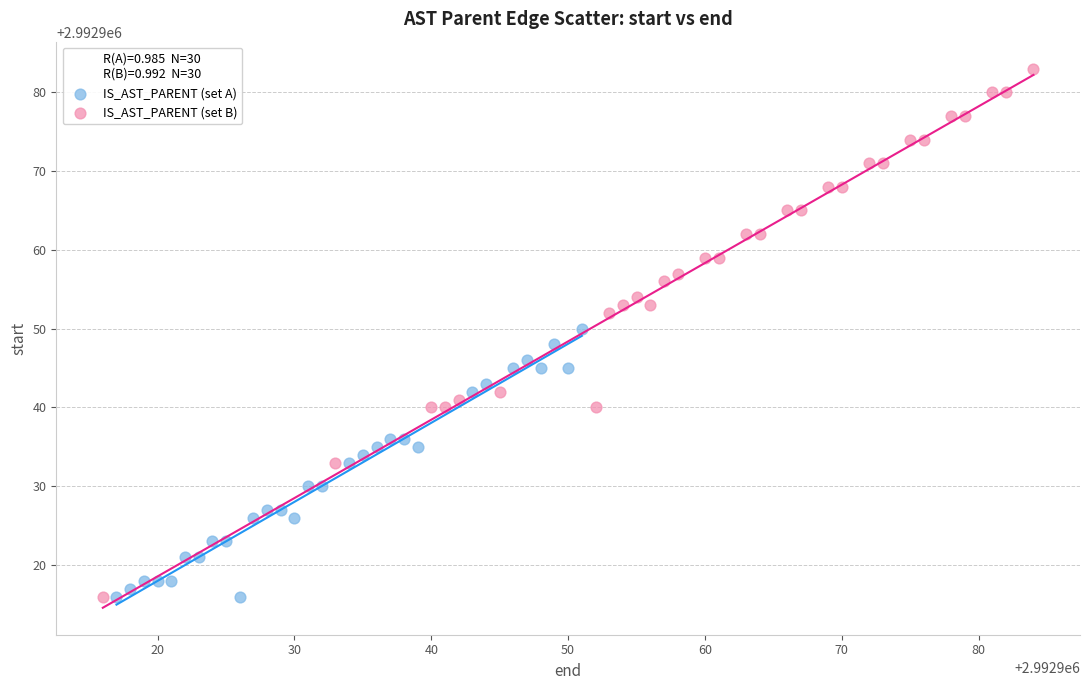

Which series has the widest spread of Y values?

IS_AST_PARENT (set B)